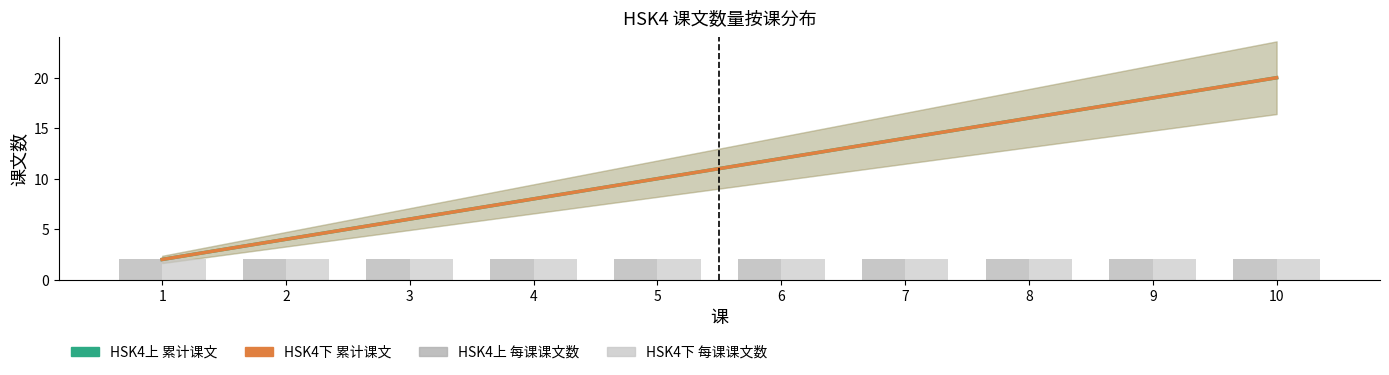

What is the difference between the HSK4上 累计课文 values at 9 and 8?

2